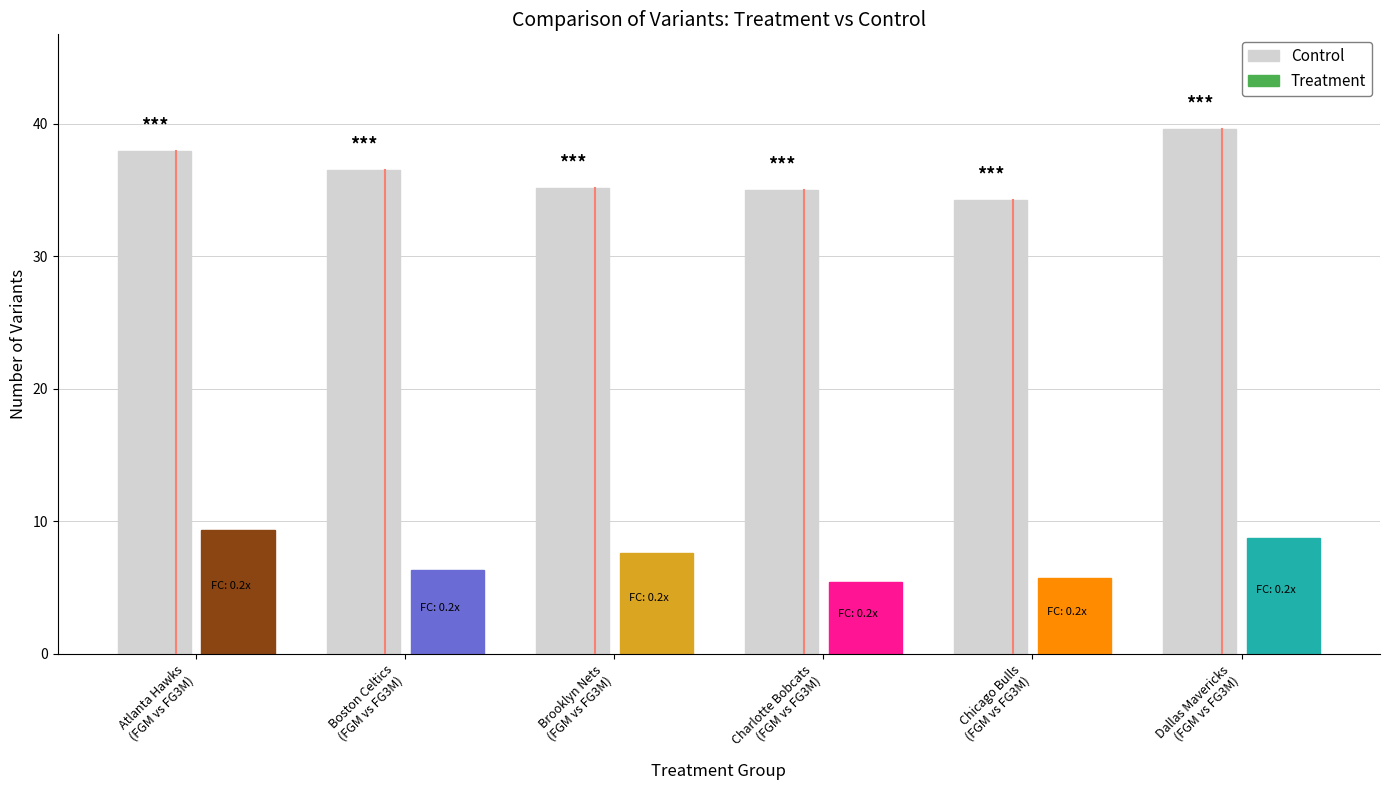

What is the change in value from Boston Celtics
(FGM vs FG3M) to Chicago Bulls
(FGM vs FG3M)?

-2.3